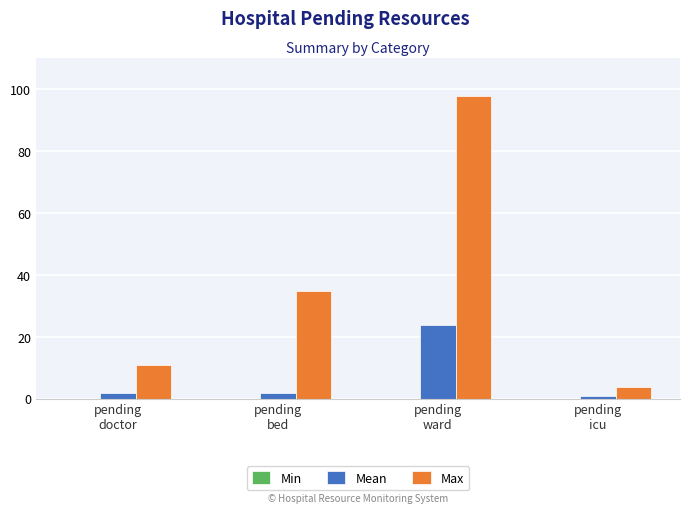

Rank the series by their average value, from lowest to highest.

Mean, Max